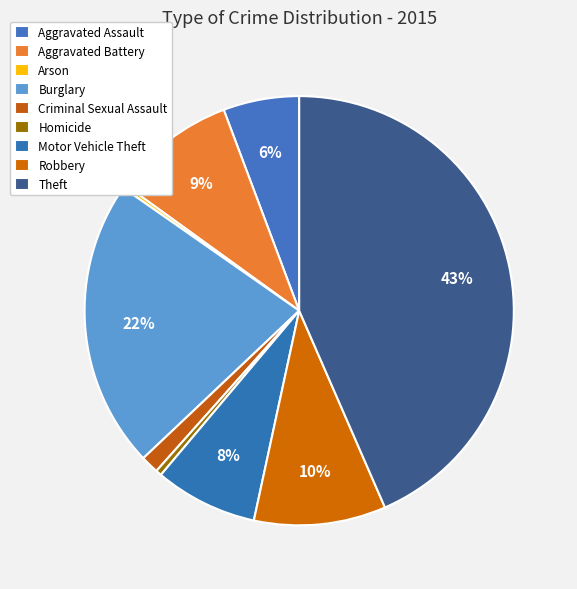

Is there any slice that represents more than half of the pie?

No